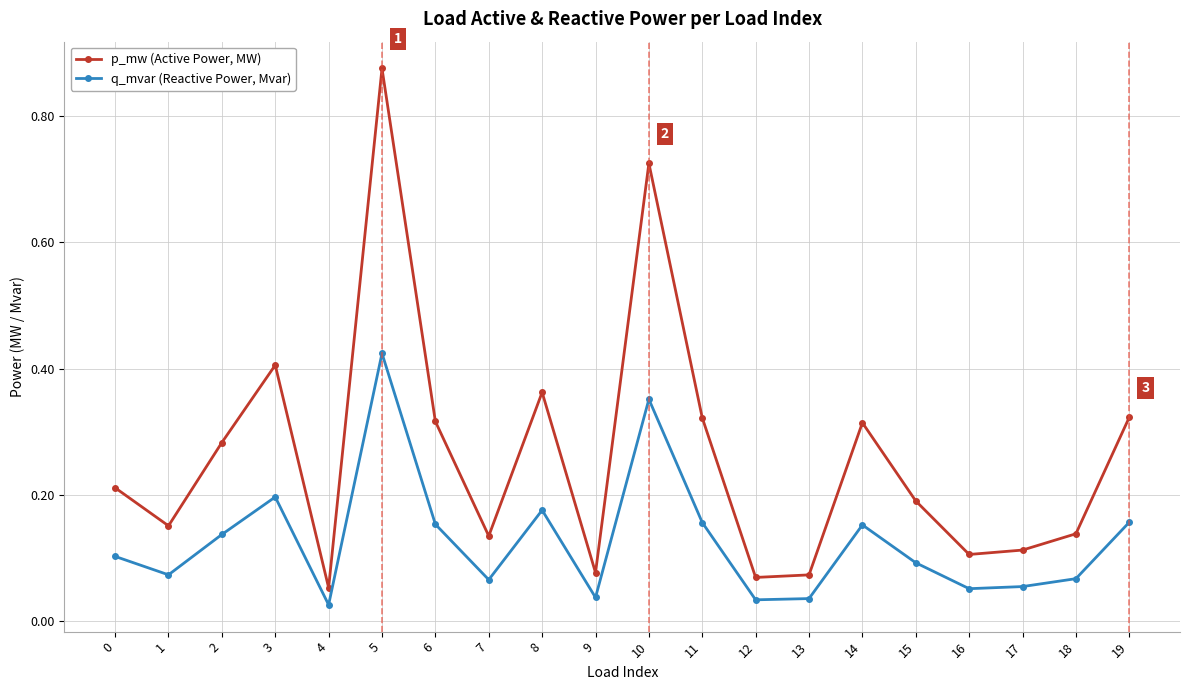

What is the total value across all series at 5?

1.3